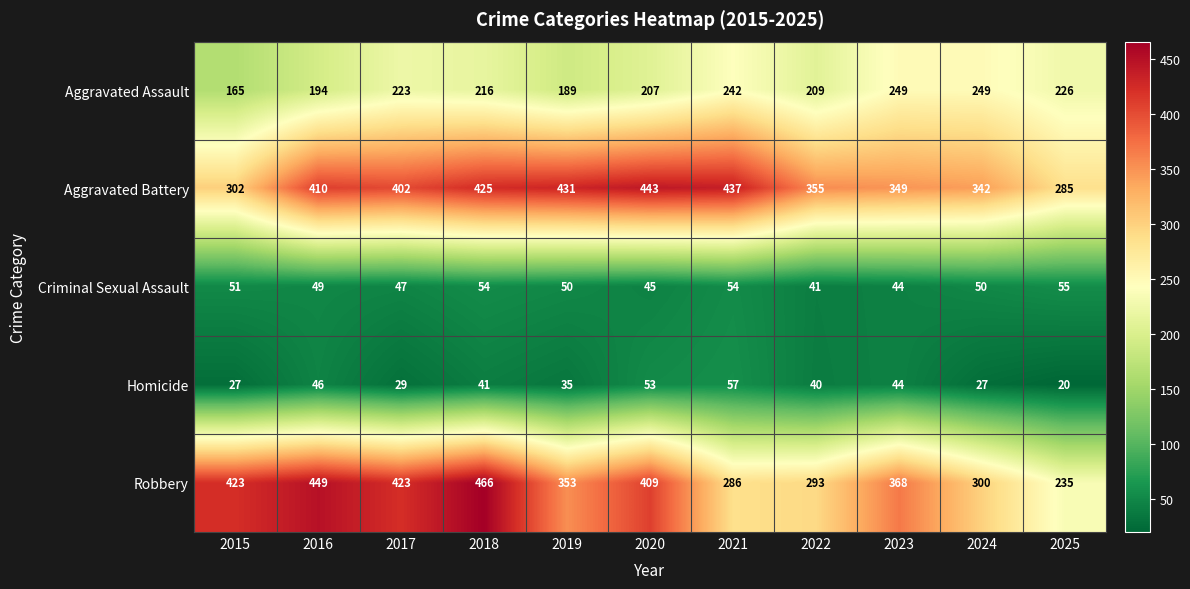

What is the approximate value of Aggravated Battery at 2023?

349